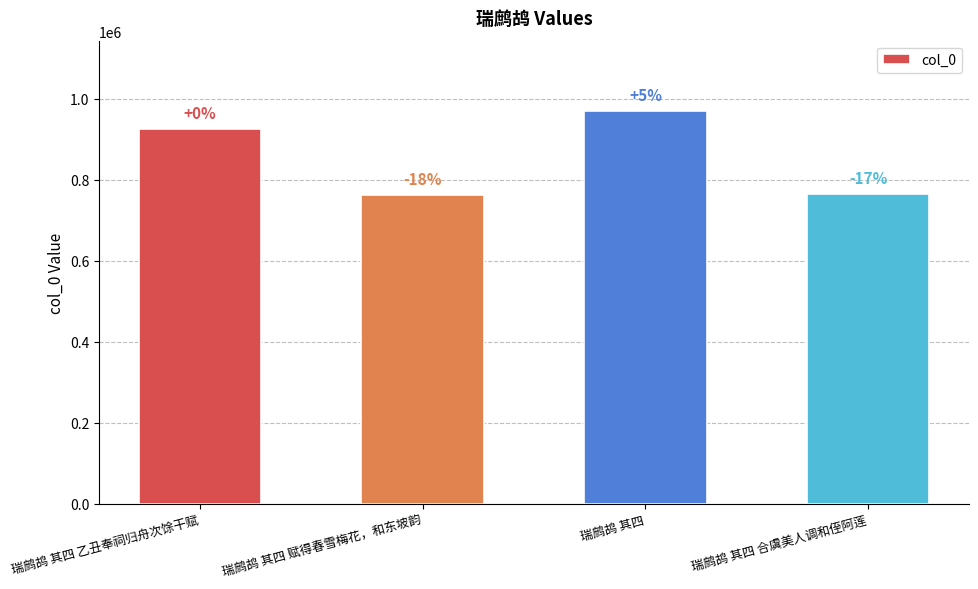

What is the ratio of the value at 瑞鹧鸪 其四 合虞美人调和侄阿莲 to the value at 瑞鹧鸪 其四 乙丑奉祠归舟次馀干赋?

0.8